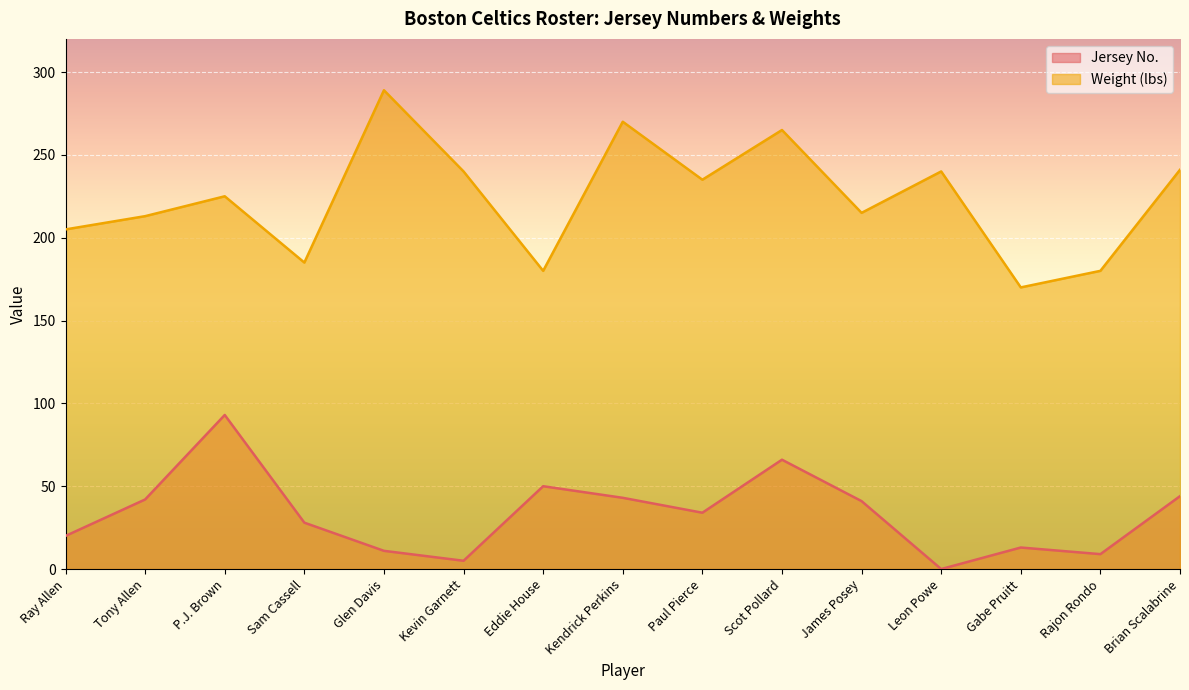

In Weight (lbs), how many points are lower than both neighbors (excluding endpoints)?

5